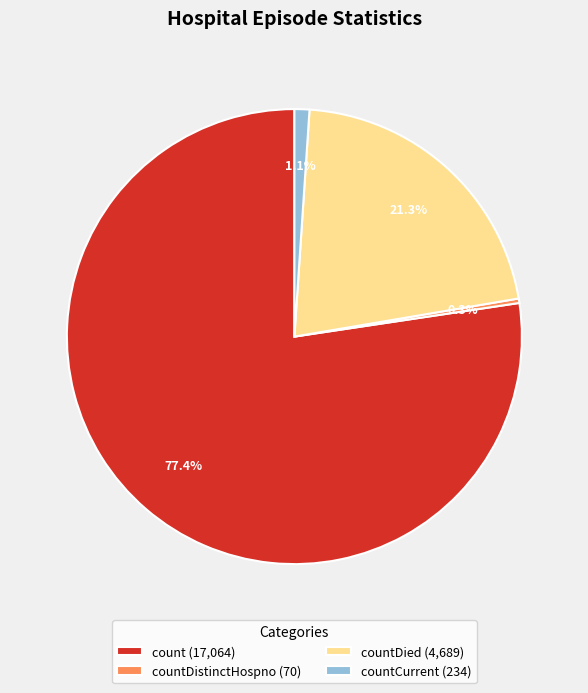

How much of the chart is everything except countDistinctHospno (70)?

99.7%